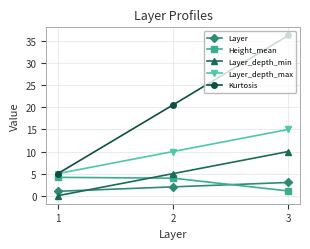

Reading right to left, extract all data points from this chart.

Layer: 3.0	2.0	1.0
Height_mean: 1.1	4.0	4.2
Layer_depth_min: 10.0	5.0	0.0
Layer_depth_max: 15.0	10.0	5.0
Kurtosis: 36.3	20.6	5.0